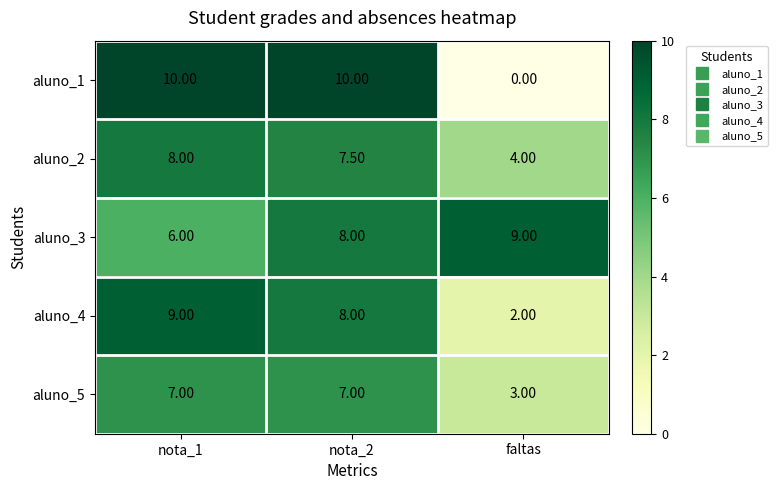

What is the sum of the aluno_2 values at faltas and nota_1?

12.0